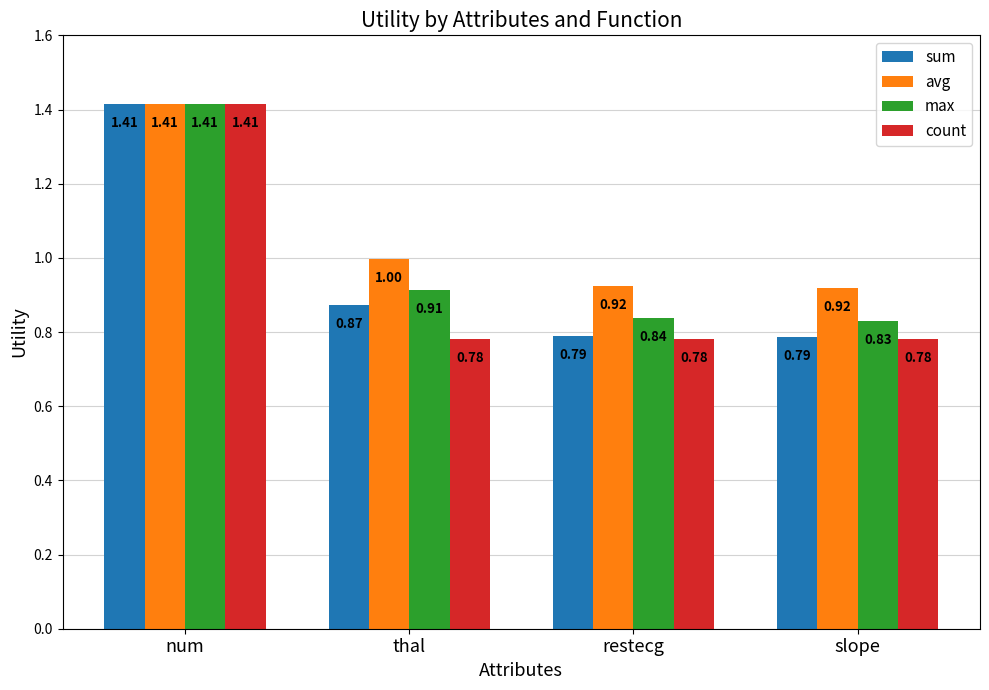

Which label corresponds to the largest value in the chart?

num